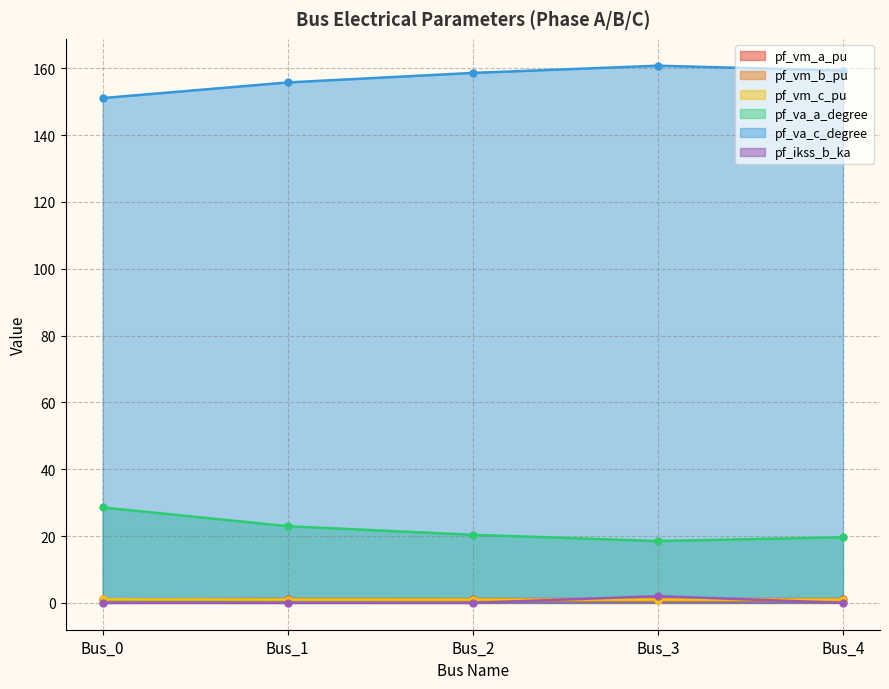

Which series has the largest total across all categories?

pf_va_c_degree